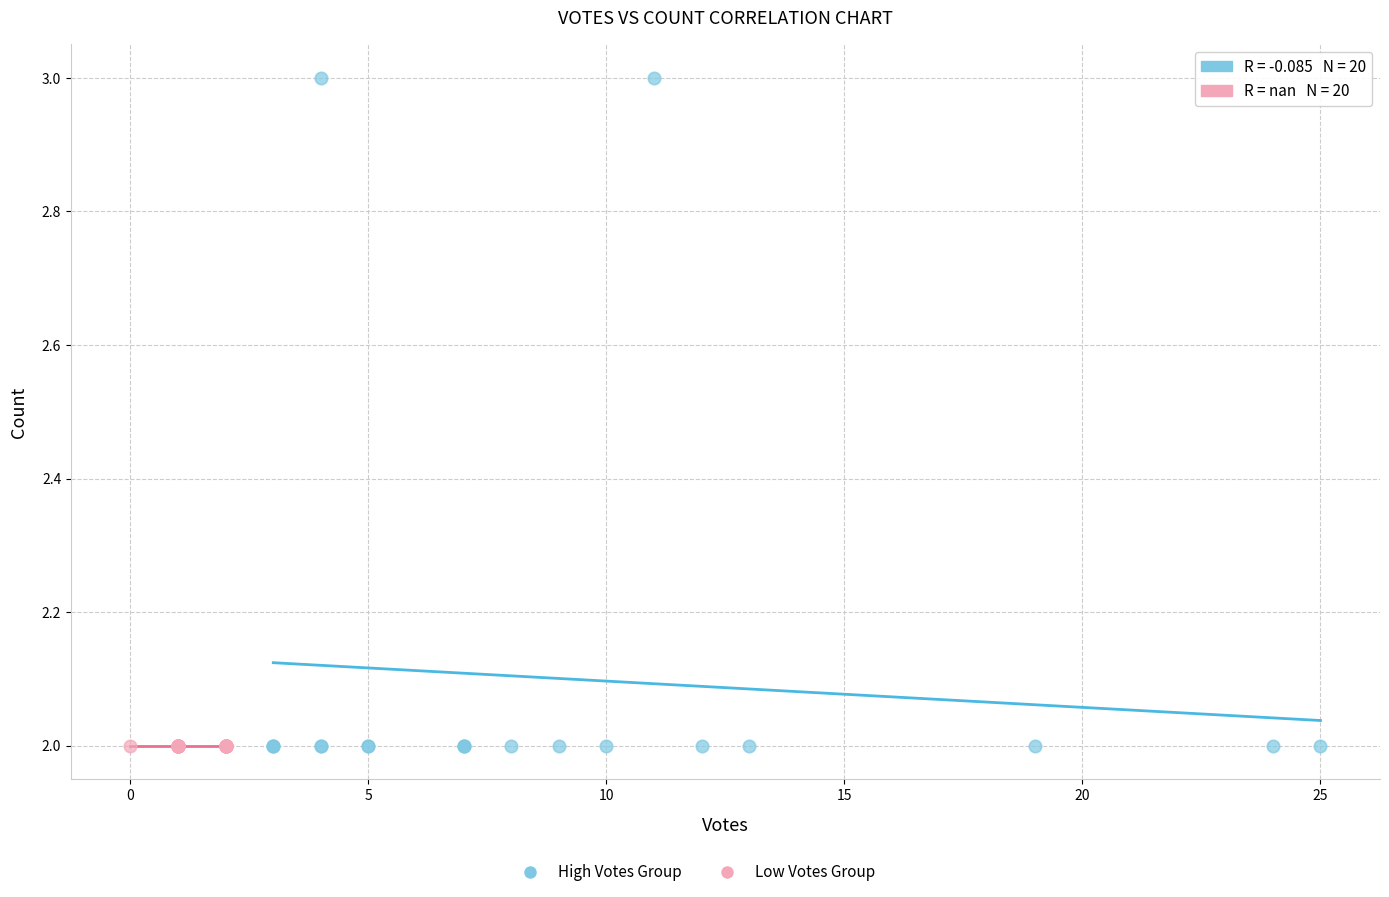

Which series contains the highest Y value?

High Votes Group